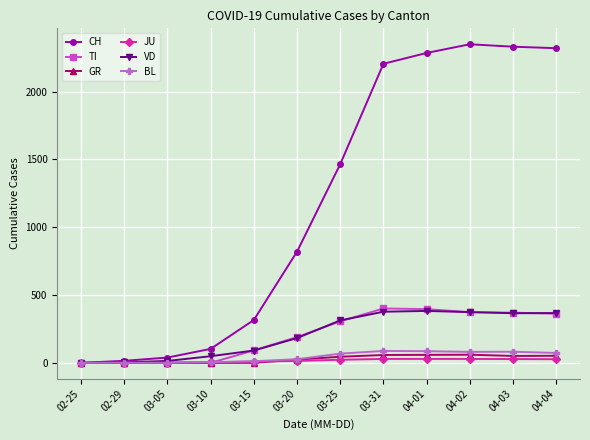

What is the greatest value displayed?

2349